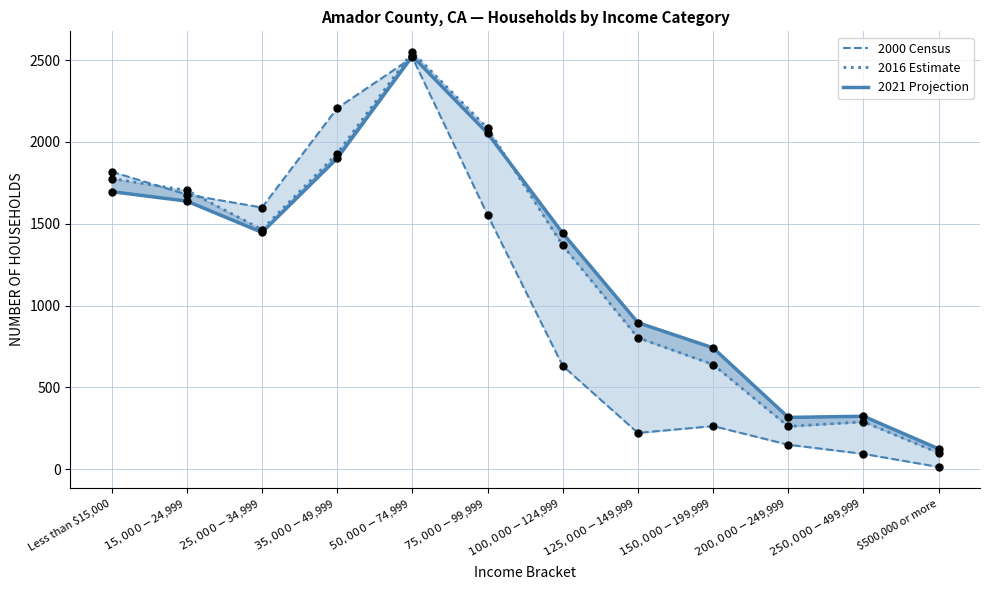

What are all the series names shown in the legend?

2000 Census, 2016 Estimate, 2021 Projection